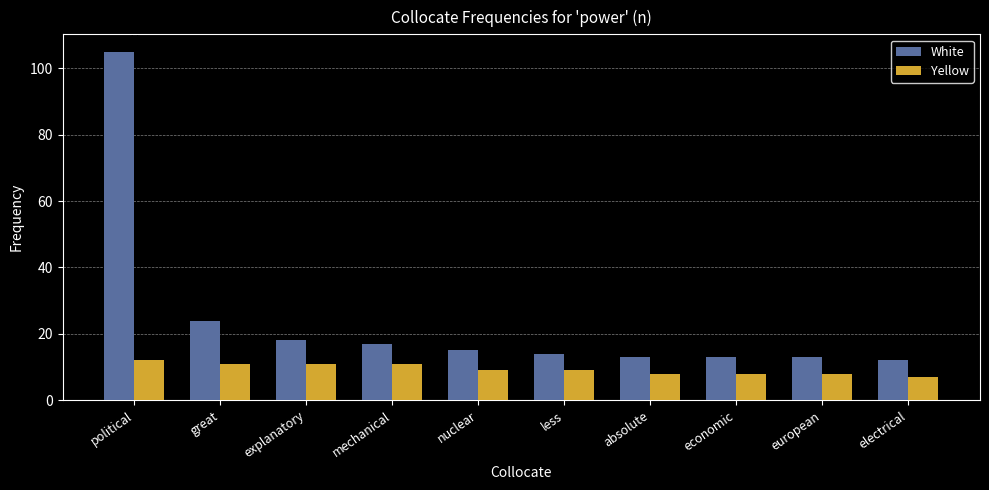

List the series in order of their overall mean, highest first.

White, Yellow